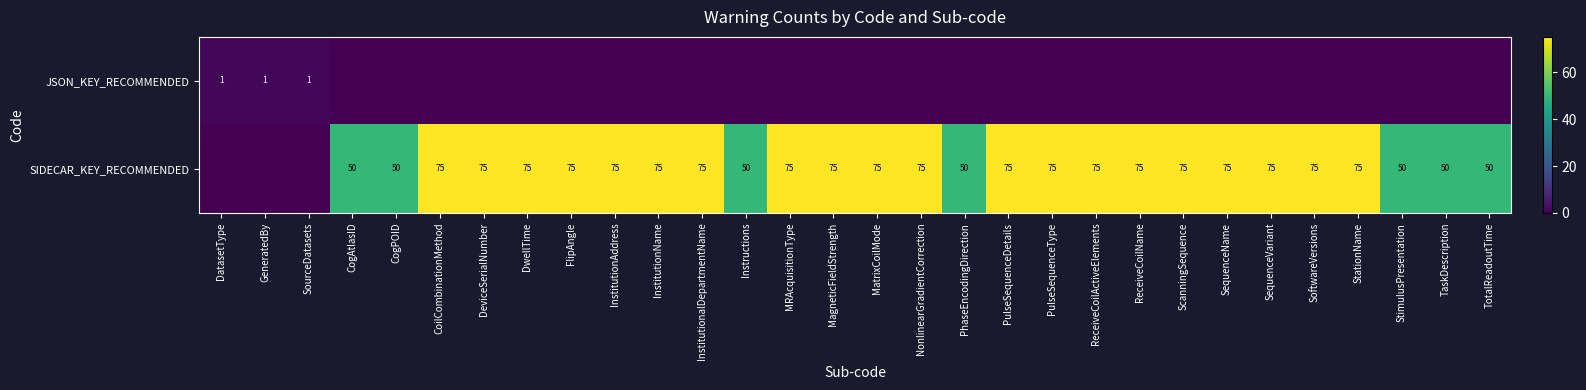

What is the sum of the SIDECAR_KEY_RECOMMENDED values at MatrixCoilMode and InstitutionalDepartmentName?

150